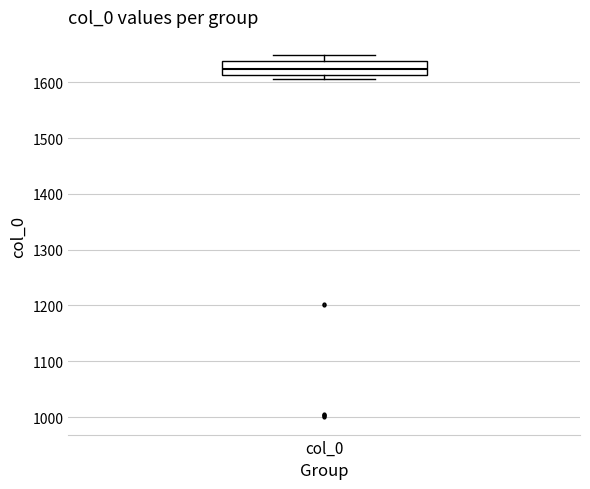

Where does the upper whisker of the box for col_0 end on the y-axis? The values are not printed on the chart, so give them approximately, as read against the axis.

1650